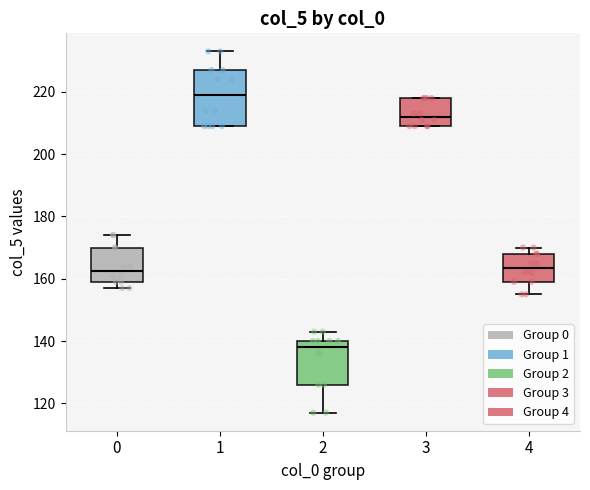

Reading left to right, read every box against the y-axis: the position of its median line, the range the box covers, and the ends of its whiskers. The values are not printed on the chart, so give them approximately, as read against the axis.

0: median 162, box 160 to 170, whiskers 158 to 174
1: median 220, box 210 to 228, whiskers 210 to 234
2: median 138, box 126 to 140, whiskers 118 to 144
3: median 212, box 210 to 218, whiskers 210 to 218
4: median 164, box 160 to 168, whiskers 156 to 170